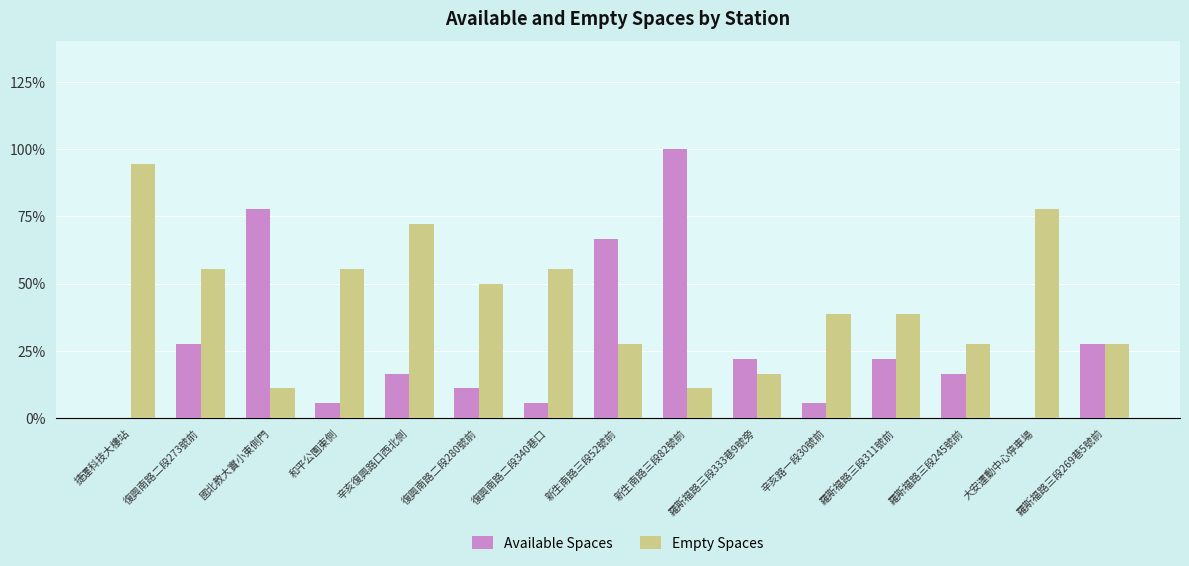

Which series has the largest total across all categories?

Empty Spaces